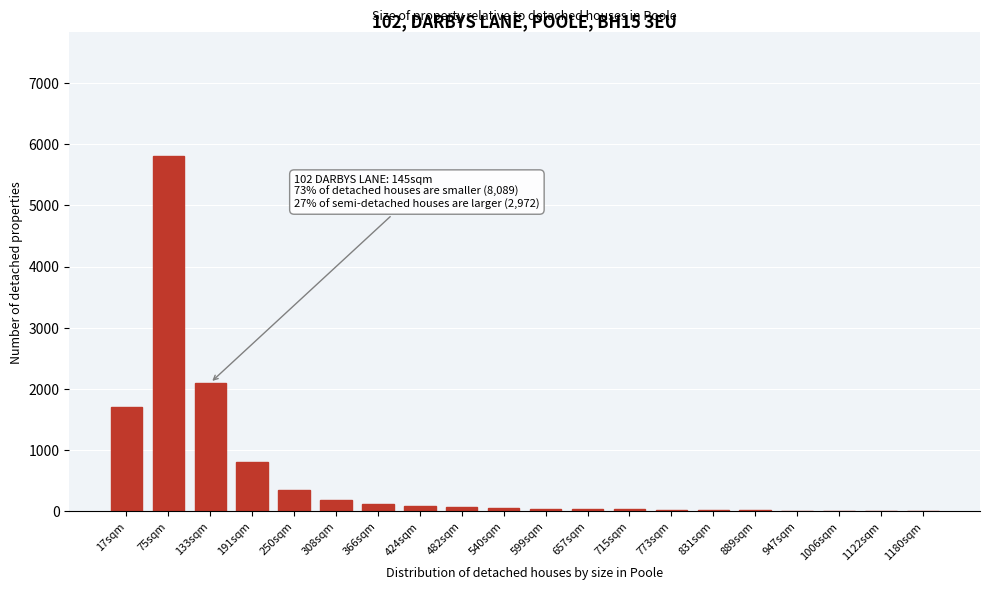

Between 191sqm and 250sqm, which is larger?

191sqm